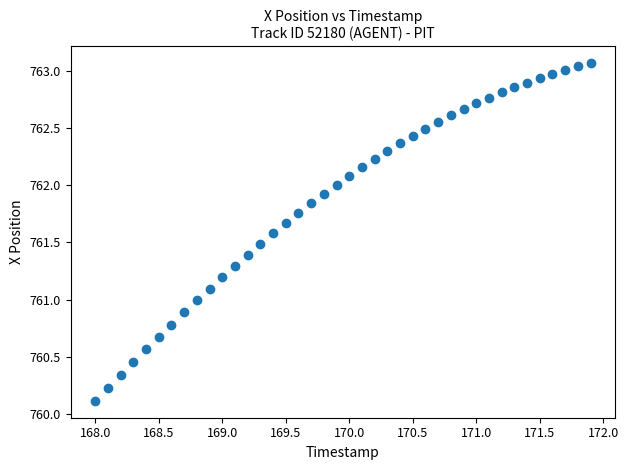

What is the range of Y values (max minus min)?

3.0